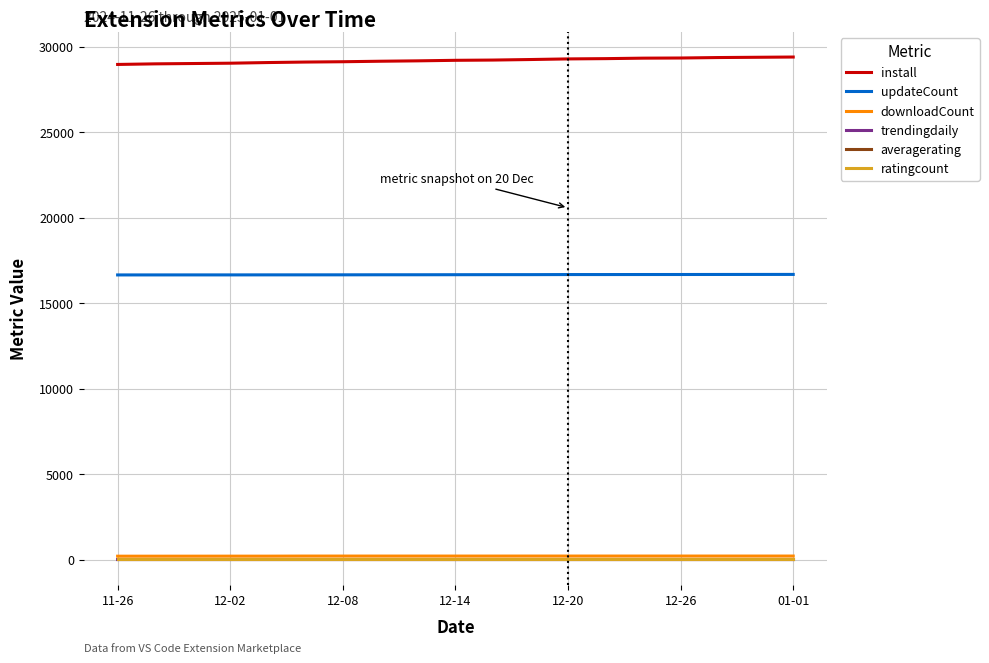

What is the greatest value displayed?

29394.0